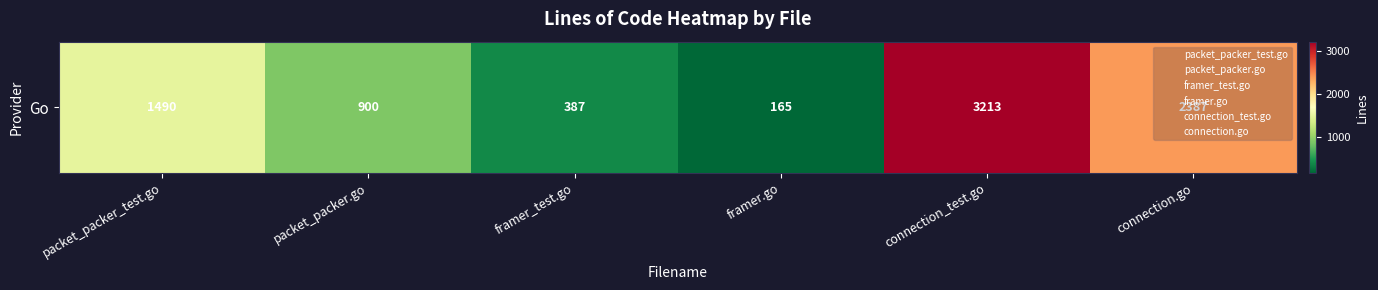

List the labels in order of value, smallest first.

framer.go, framer_test.go, packet_packer.go, packet_packer_test.go, connection.go, connection_test.go